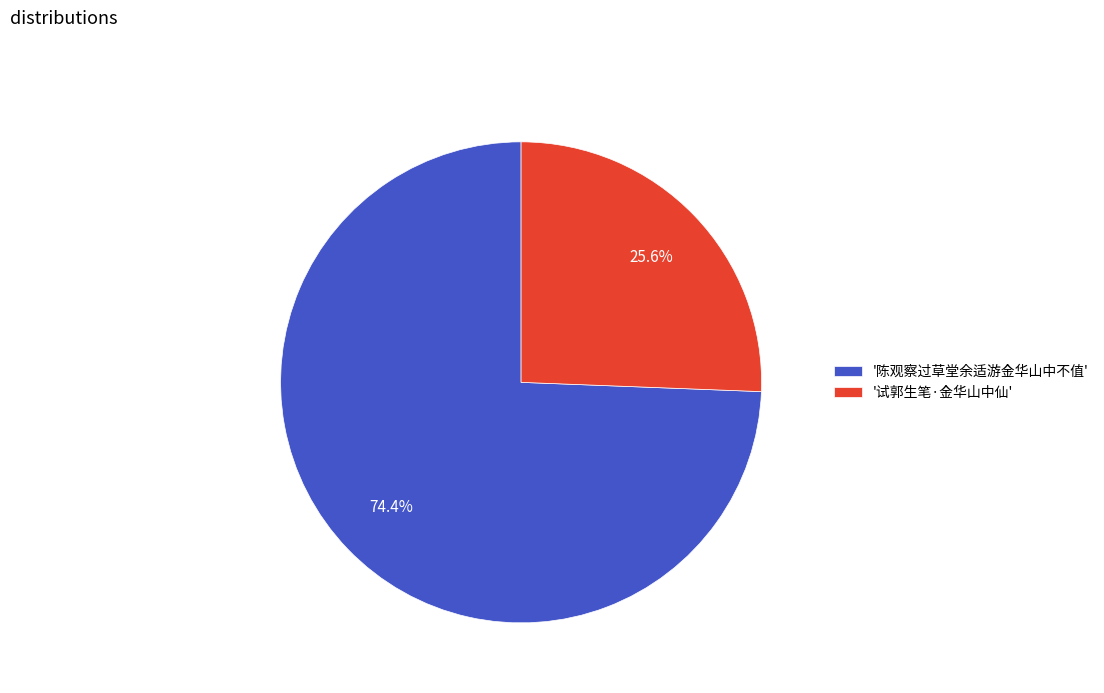

How many slices are in this pie chart?

2